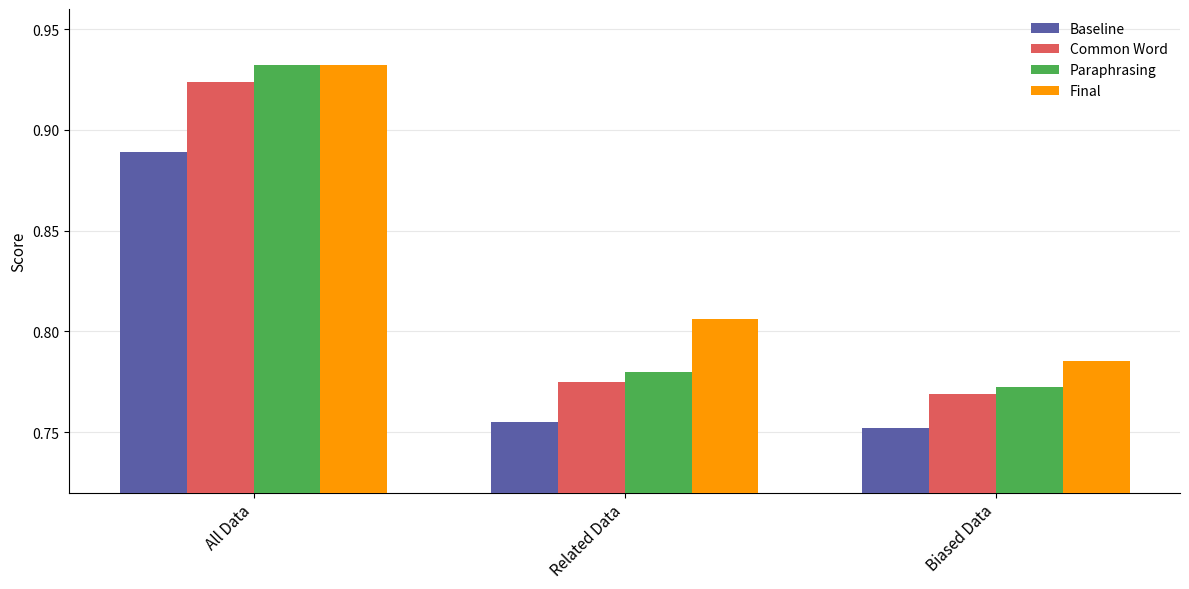

The Baseline series shows 0.6 at All Data. True or false?

False